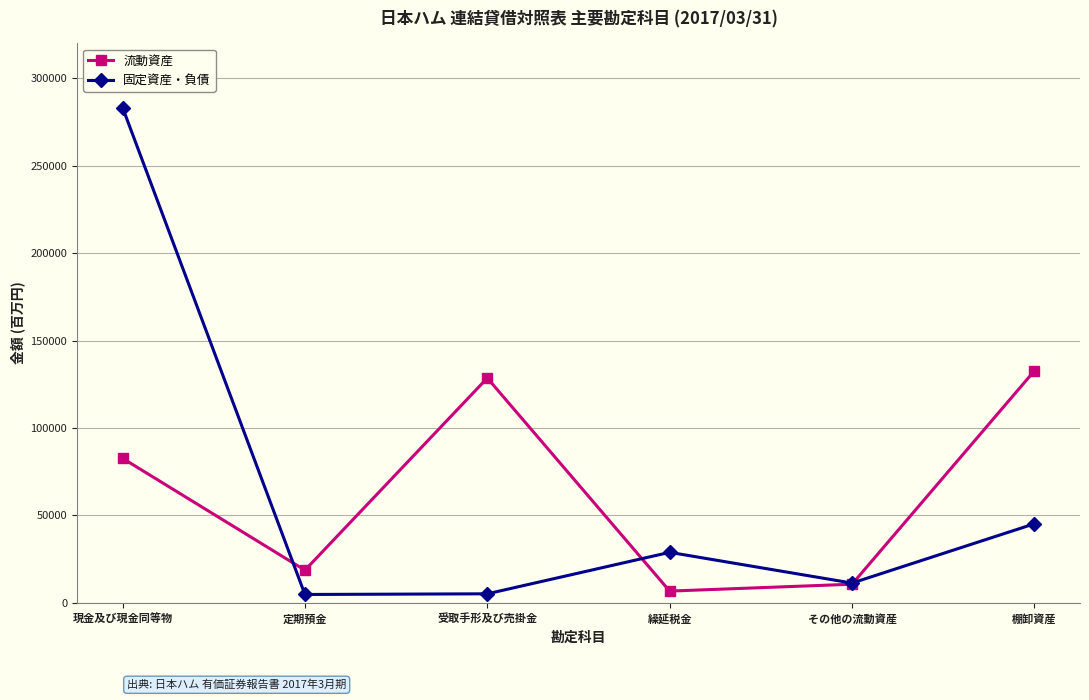

Which category has the highest value across all series?

現金及び現金同等物